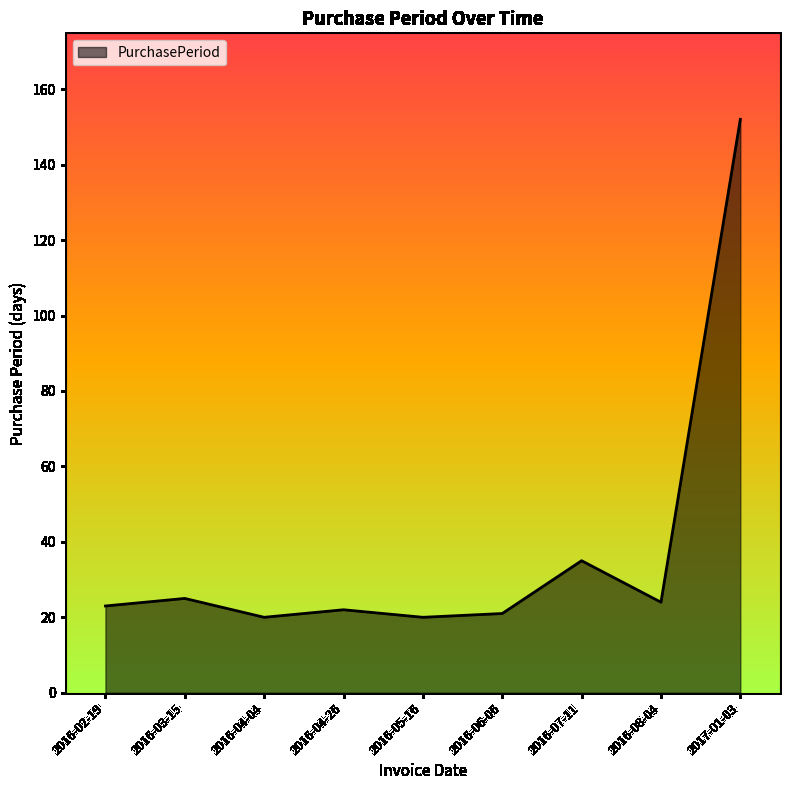

What is the sum of all values?

342